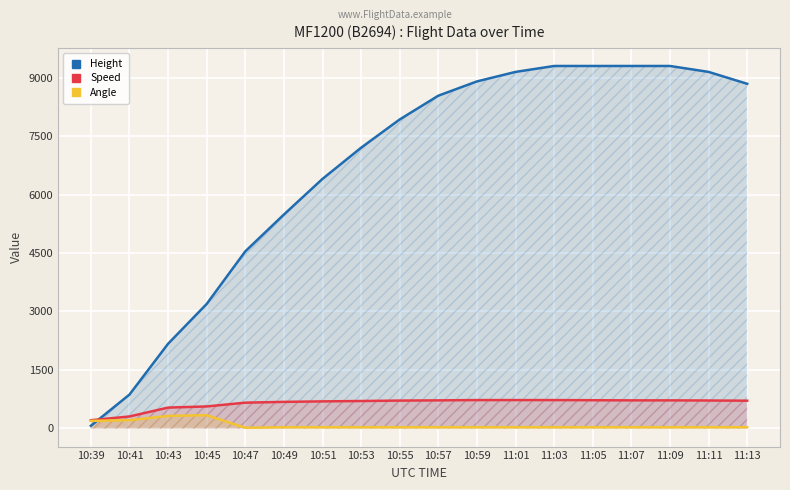

Where does the Speed series first go above 714?

10:55